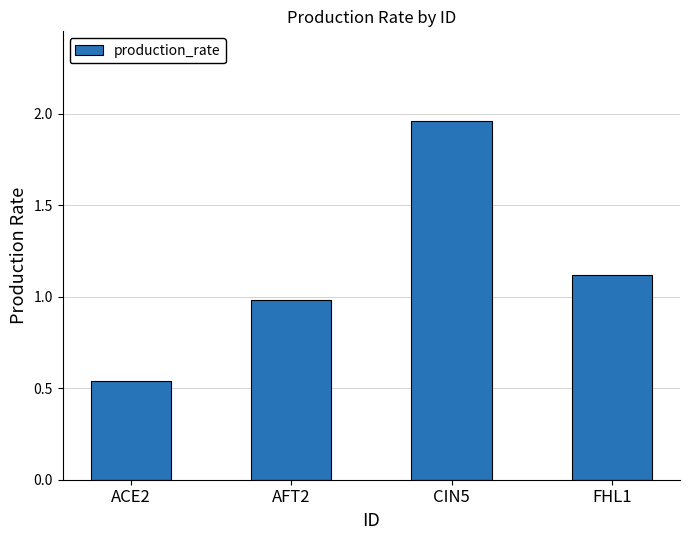

Between FHL1 and ACE2, which is larger?

FHL1